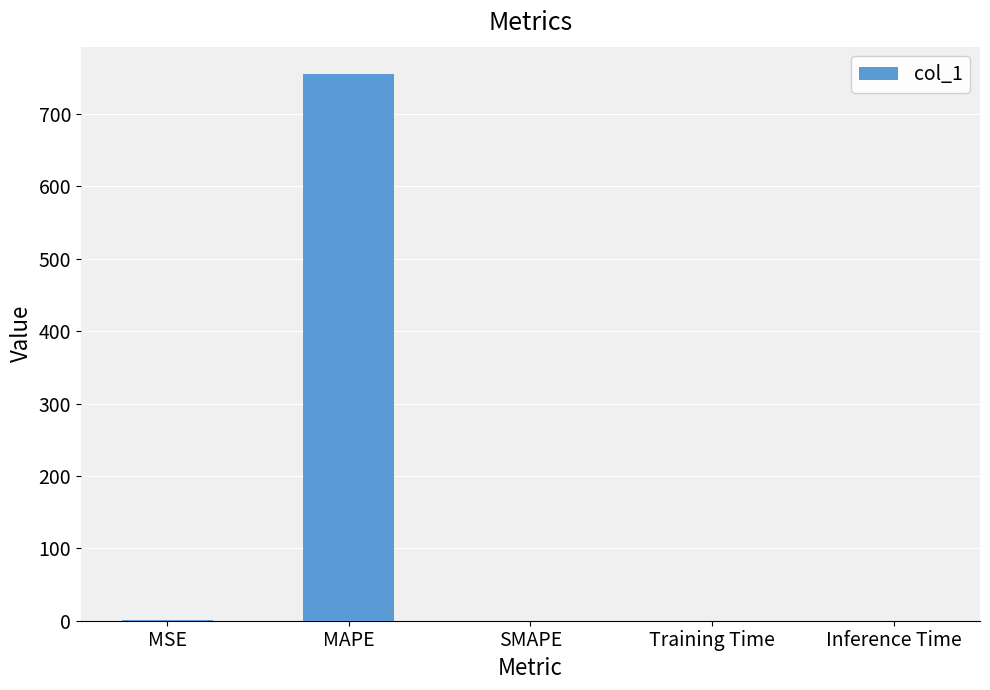

What is the maximum value shown in the chart?

755.2